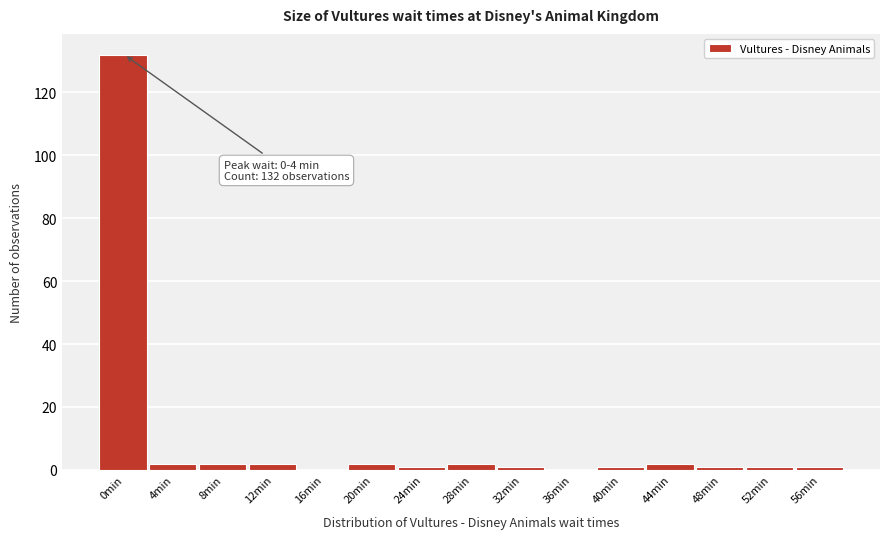

Reading left to right, list all the values displayed in this chart.

0min=132	4min=2	8min=2	12min=2	16min=0	20min=2	24min=1	28min=2	32min=1	36min=0	40min=1	44min=2	48min=1	52min=1	56min=1